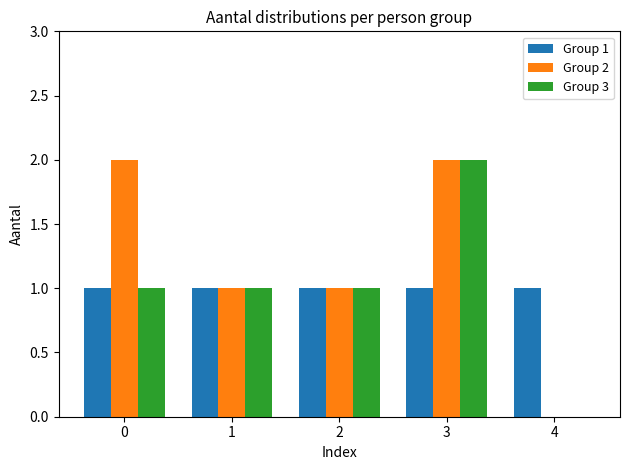

What is the total value across all series at 3?

5